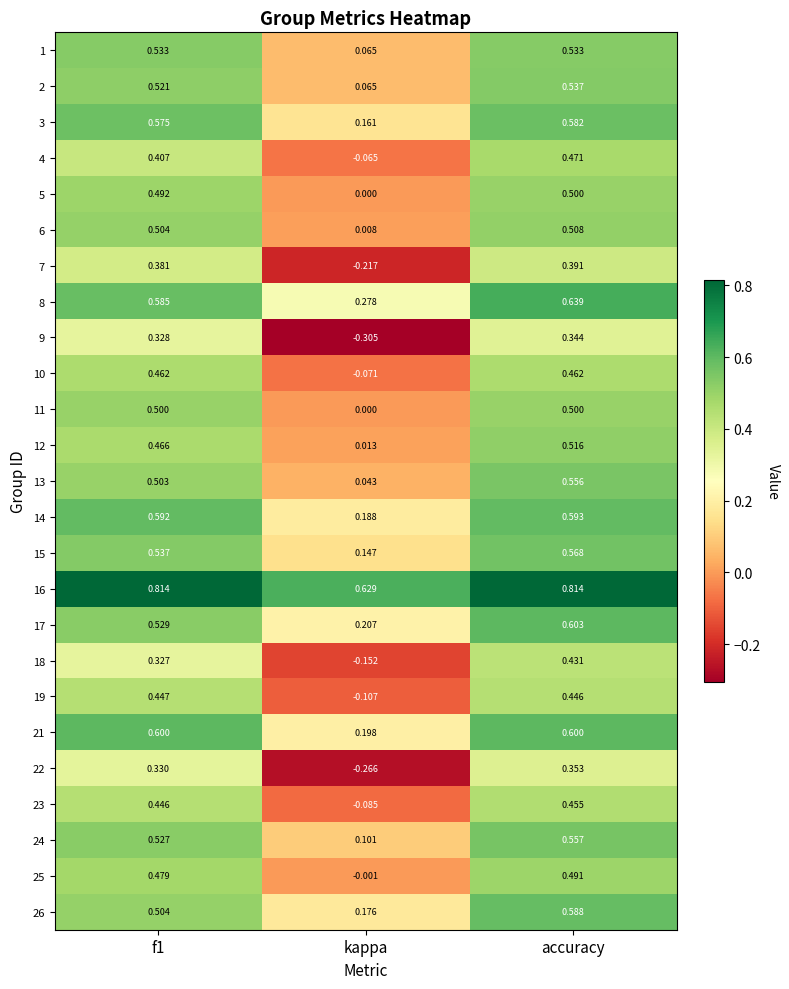

At which label does 7 reach its minimum?

kappa